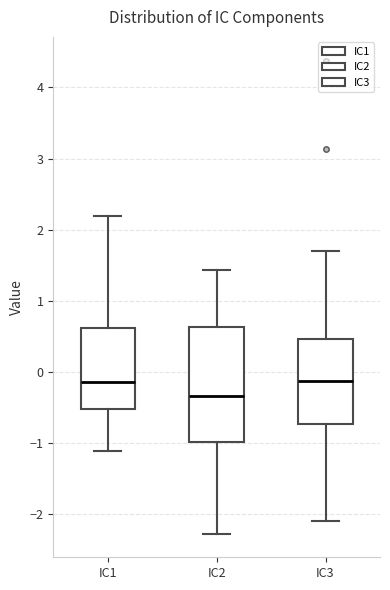

Reading left to right, transcribe this box plot: for each box, give where its median line is, the range the box spans, and where its two whiskers end, as read against the y-axis. The values are not printed on the chart, so give them approximately, as read against the axis.

IC1: median -0.1, box -0.5 to 0.6, whiskers -1.1 to 2.2
IC2: median -0.3, box -1.0 to 0.6, whiskers -2.3 to 1.4
IC3: median -0.1, box -0.7 to 0.5, whiskers -2.1 to 1.7